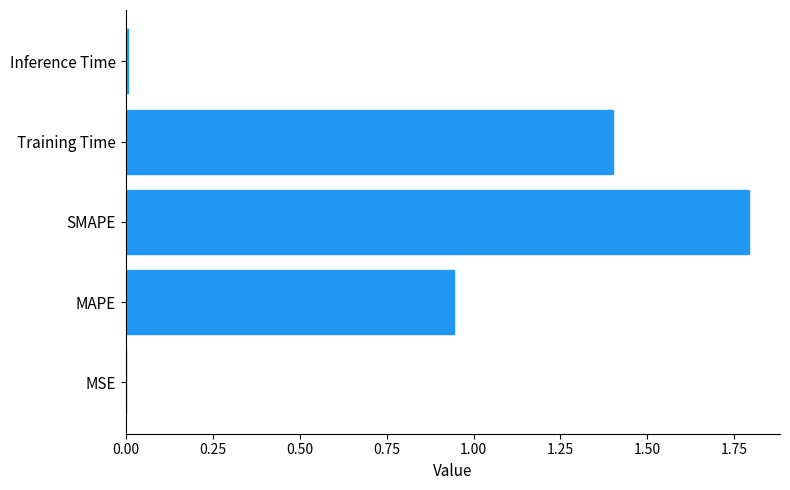

Are the bars horizontal?

Yes